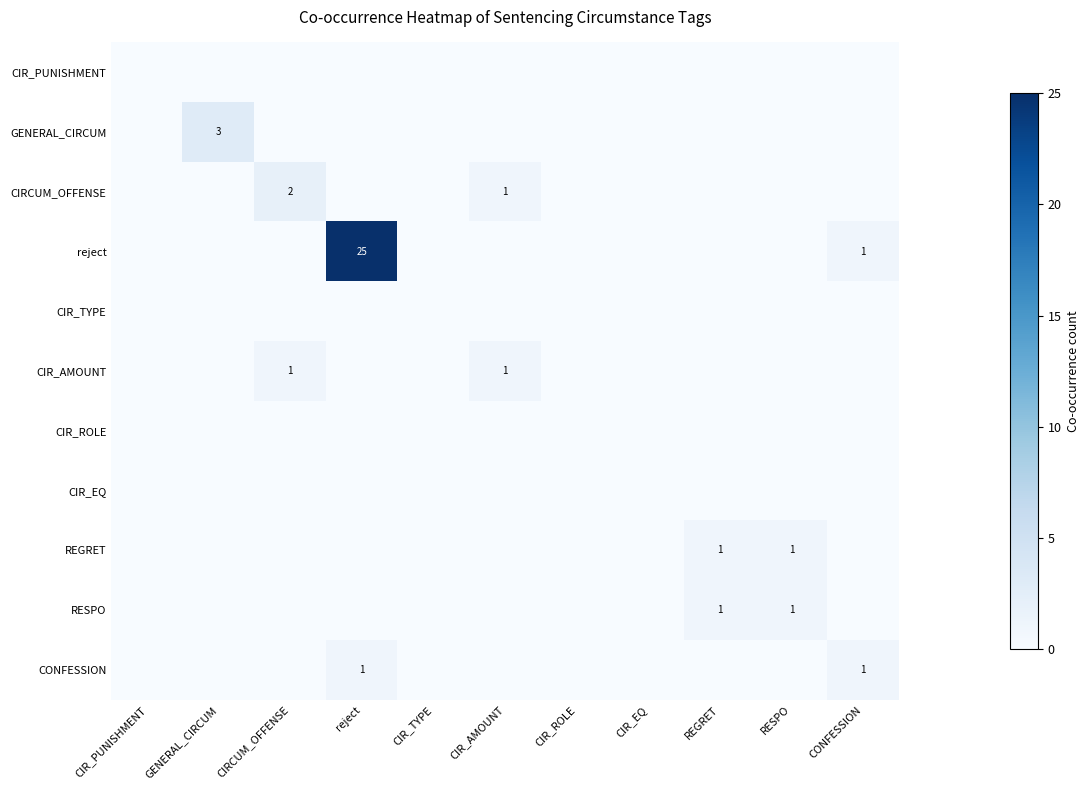

Rank the series at RESPO from lowest to highest value.

CIR_PUNISHMENT, GENERAL_CIRCUM, CIRCUM_OFFENSE, reject, CIR_TYPE, CIR_AMOUNT, CIR_ROLE, CIR_EQ, CONFESSION, REGRET, RESPO